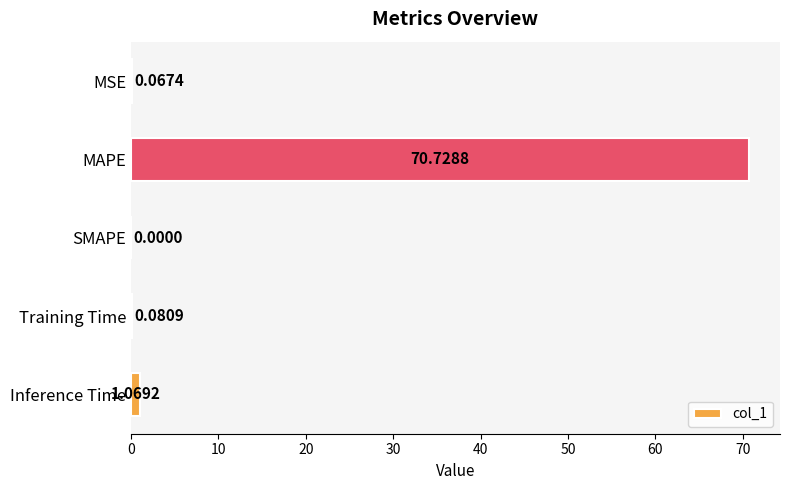

At which category does the chart reach its peak across all series?

MAPE